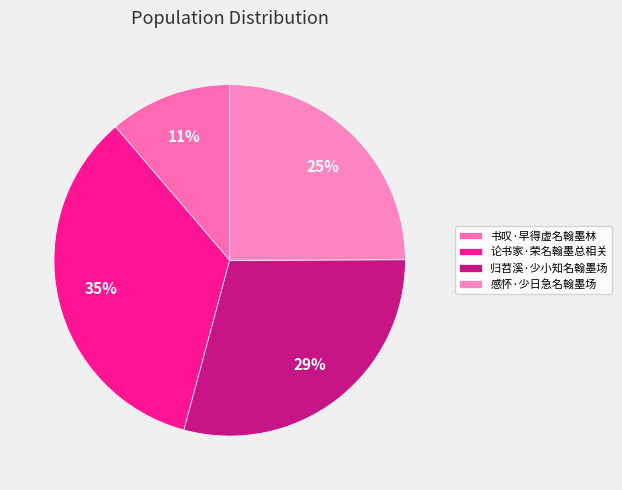

Which slice is the largest?

论书家·荣名翰墨总相关